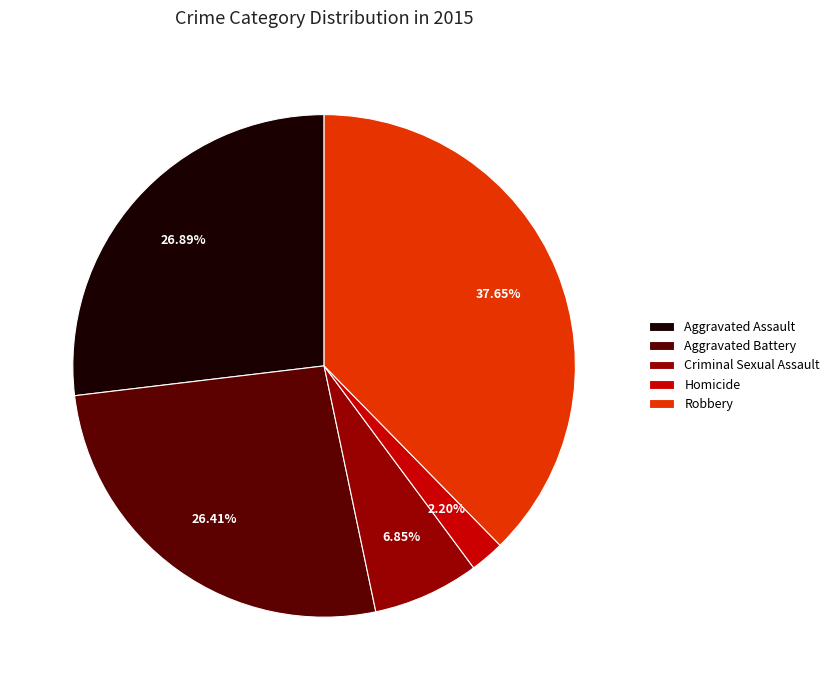

What portion of the pie excludes Aggravated Battery?

73.6%